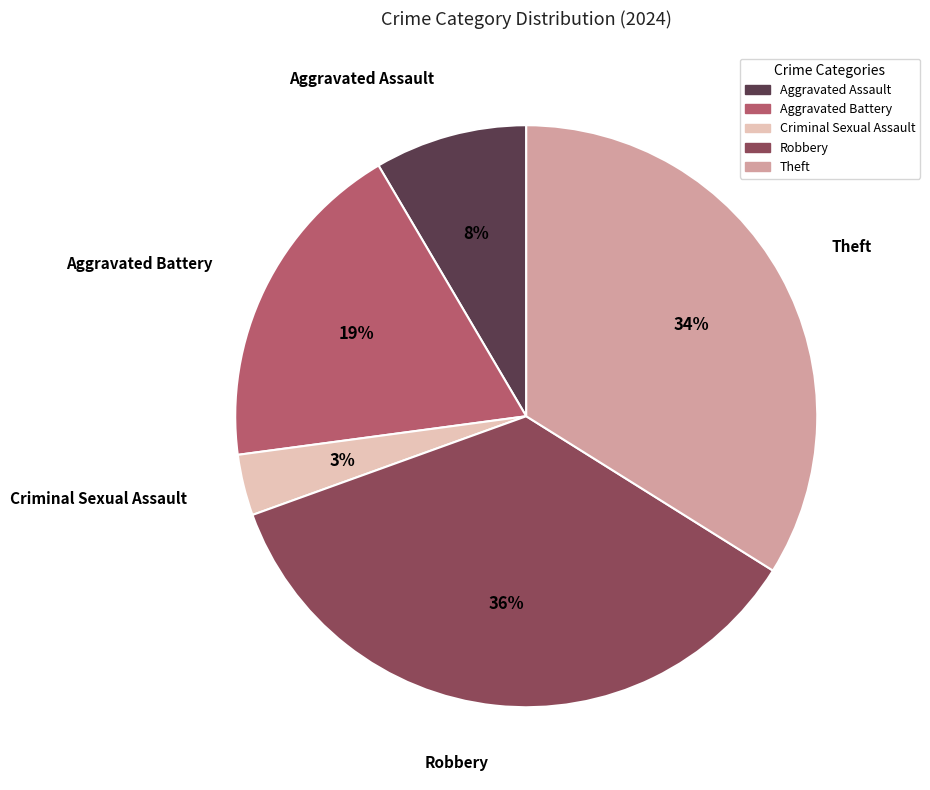

Rank the categories by value from highest to lowest.

Robbery, Theft, Aggravated Battery, Aggravated Assault, Criminal Sexual Assault